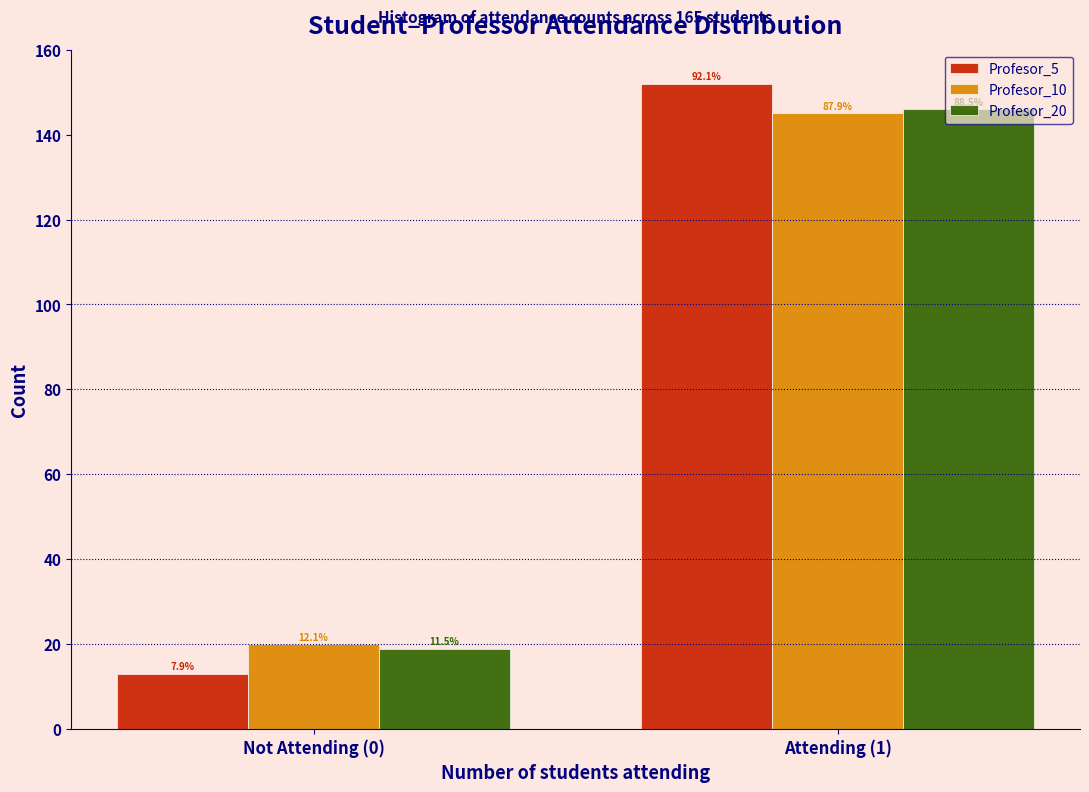

Are the bars horizontal?

No